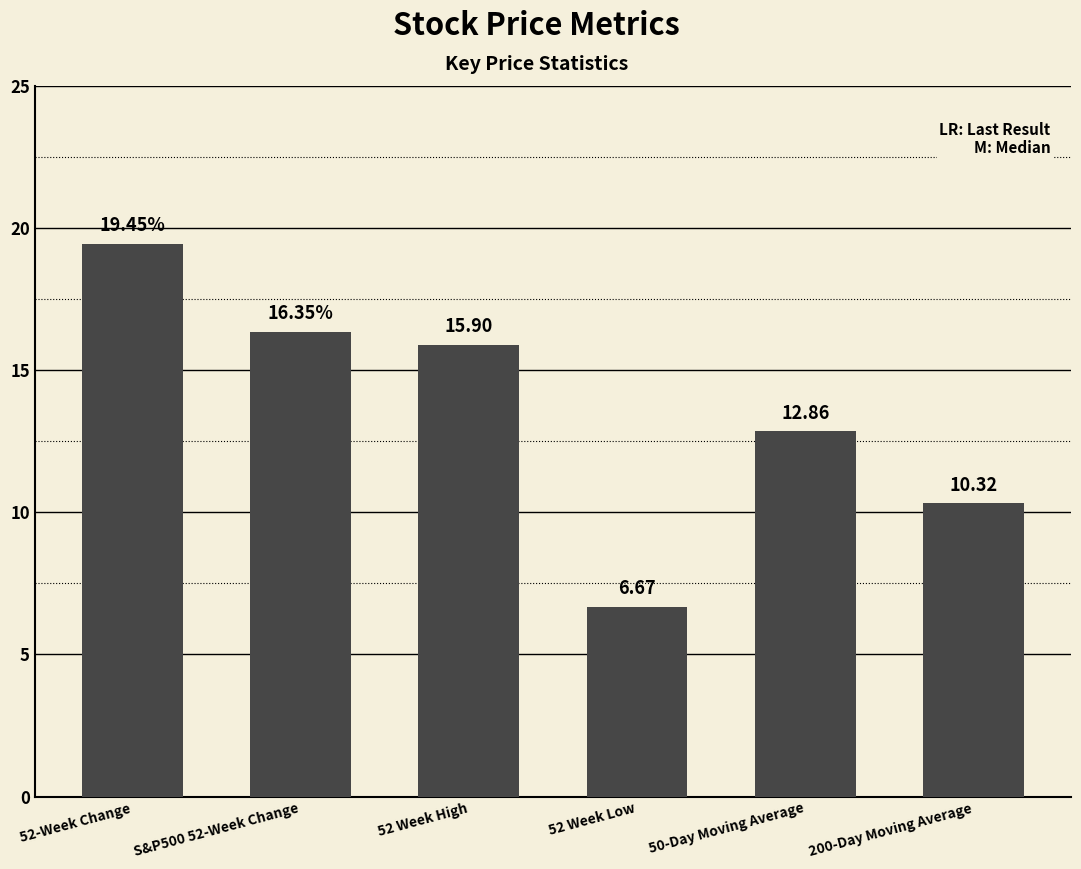

What is the label of the 1st bar from the right?

200-Day Moving Average